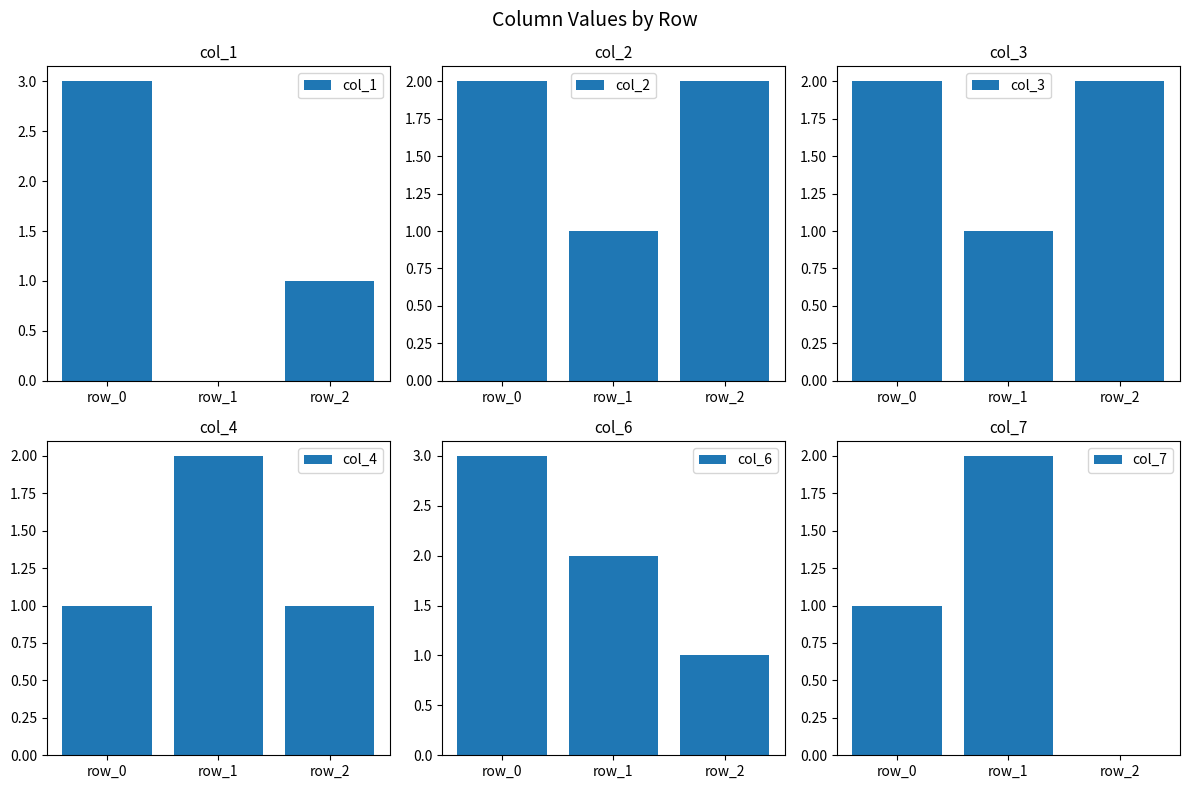

True or false: col_6 has a value of 1 at row_0.

False